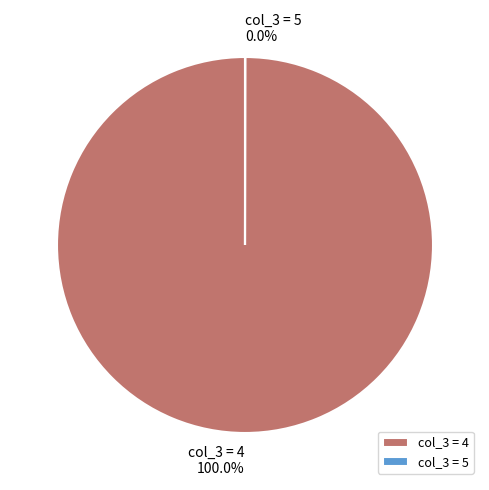

What is the largest slice in the pie chart?

col_3 = 4